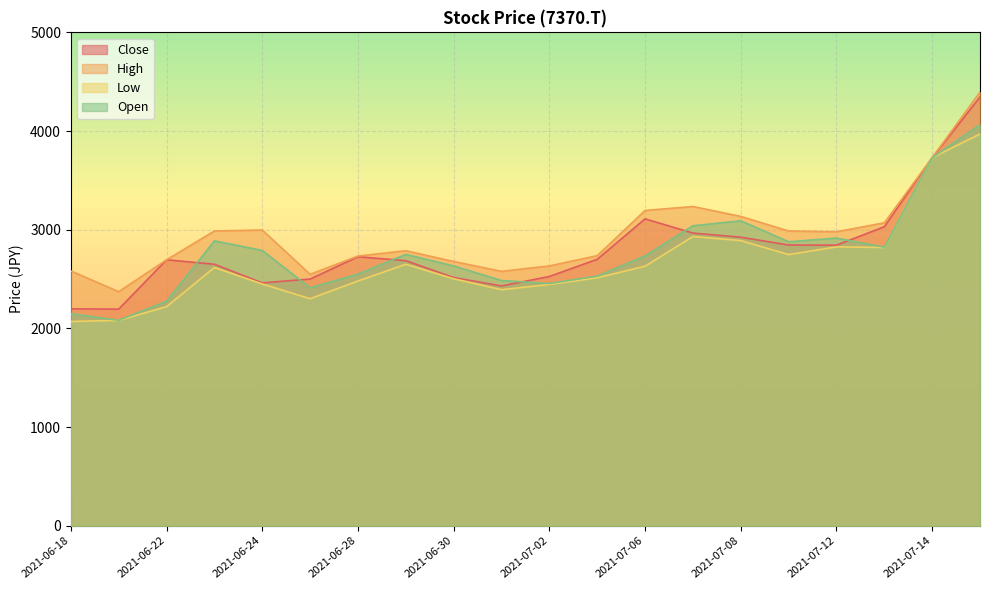

Is the value of Close at 2021-06-22 greater than the value of Open at 2021-06-22?

Yes